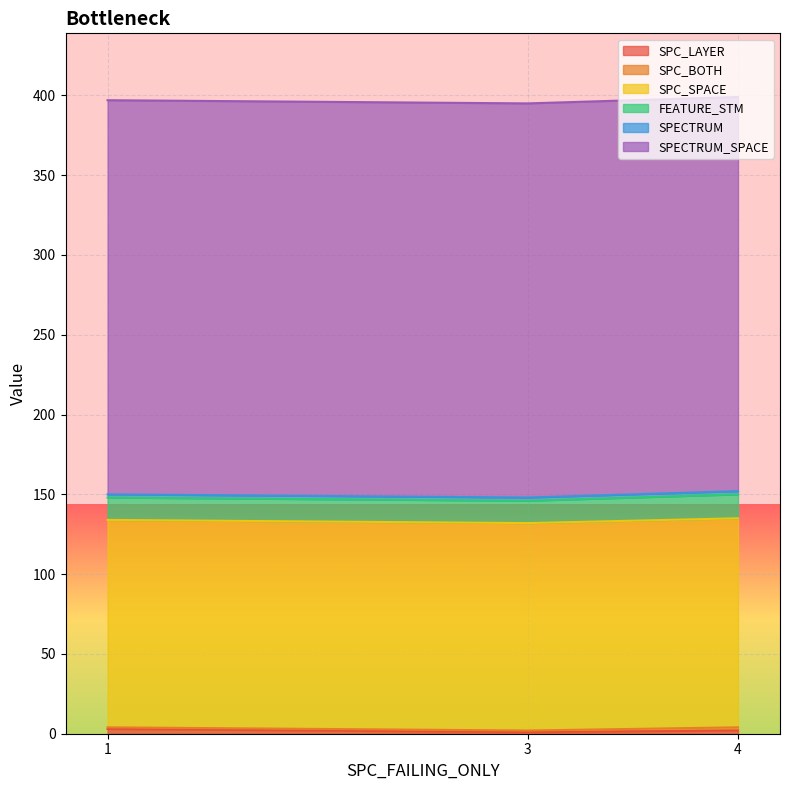

Reading left to right, list all the values displayed in this chart.

SPC_LAYER: 3	1	2
SPC_BOTH: 1	1	2
SPC_SPACE: 130	130	131
FEATURE_STM: 14	14	15
SPECTRUM: 2	2	2
SPECTRUM_SPACE: 247	247	247